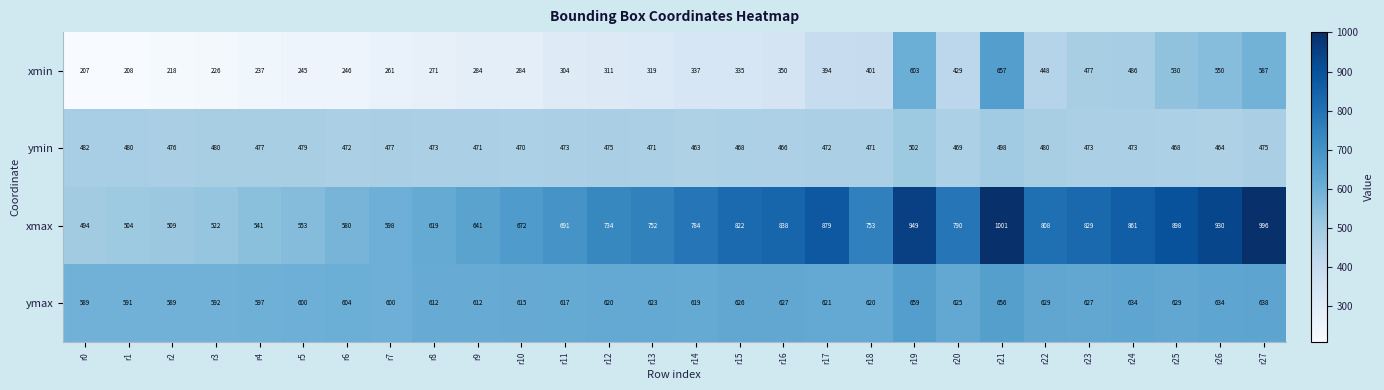

Which category has the highest value in the ymin series?

r19